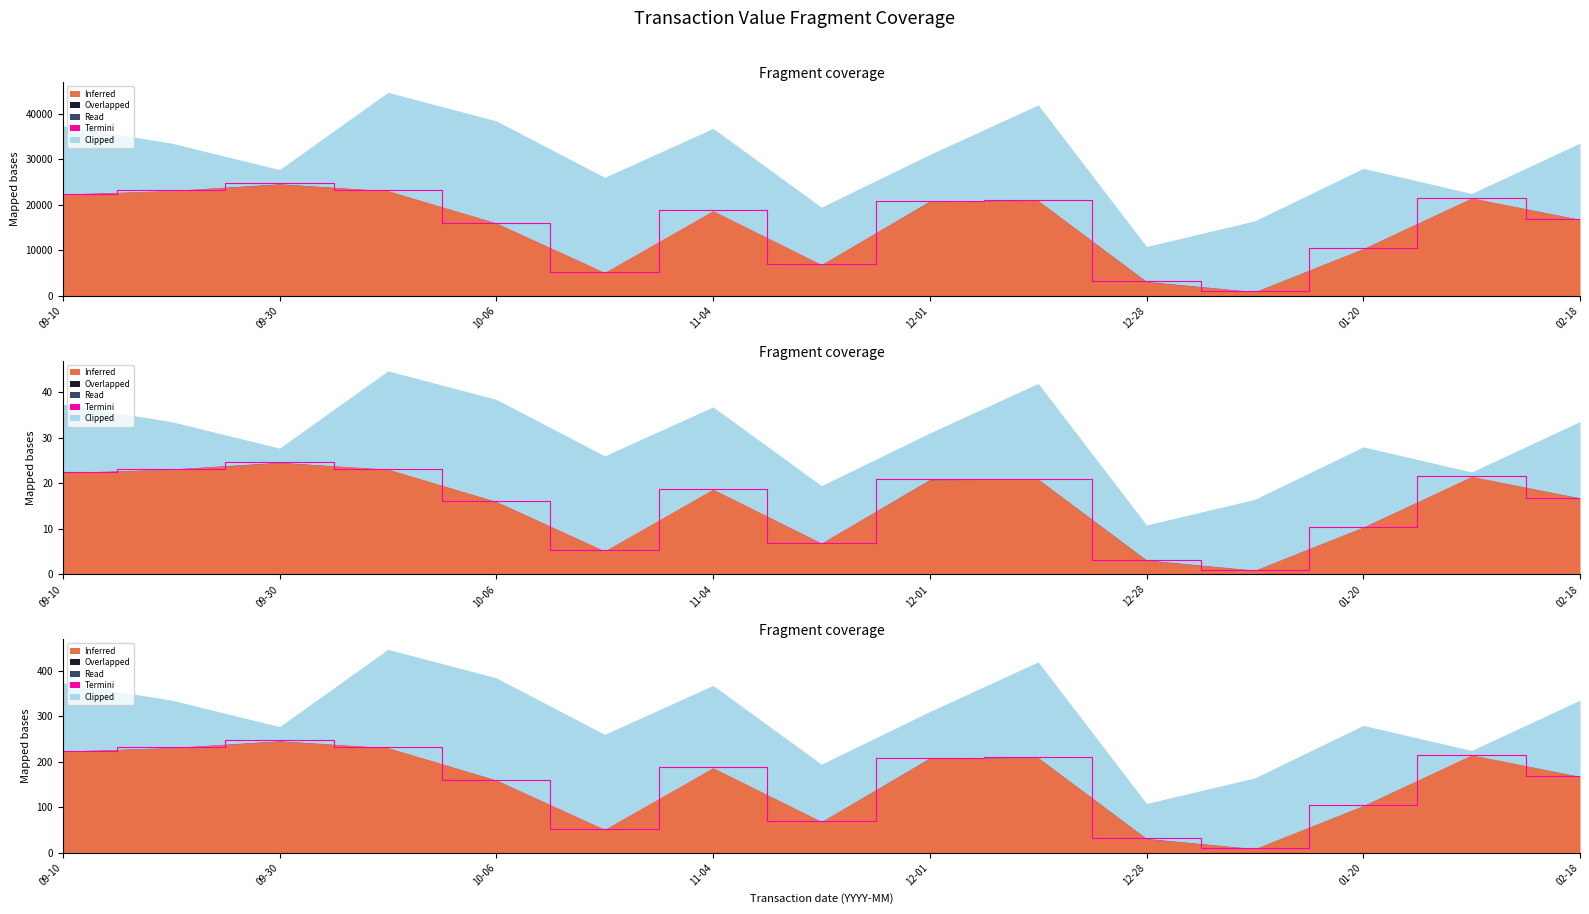

What is the value of the Read point at the 8th from the left?

66